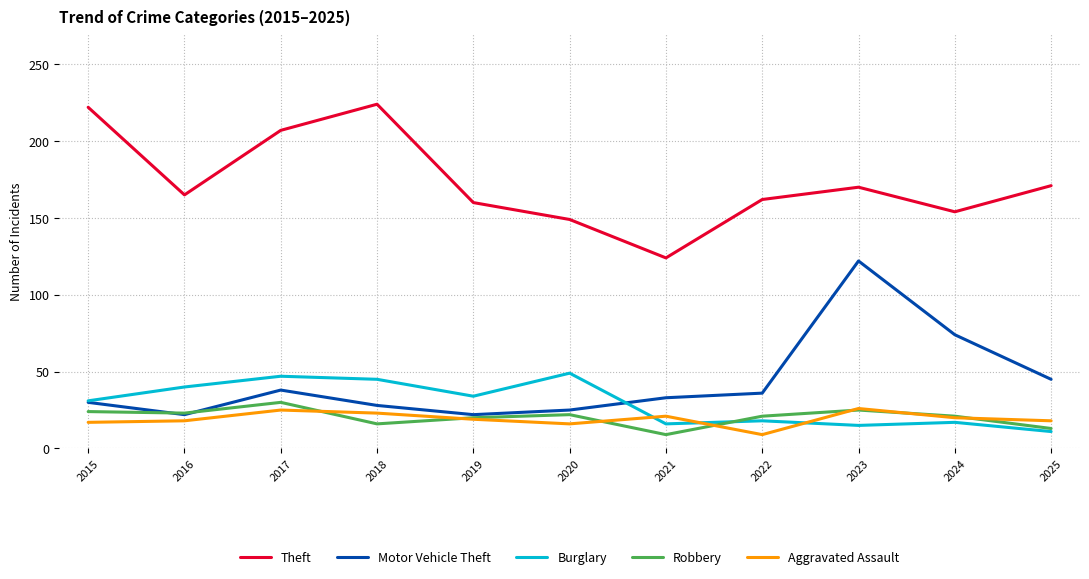

What are all the series names shown in the legend?

Theft, Motor Vehicle Theft, Burglary, Robbery, Aggravated Assault